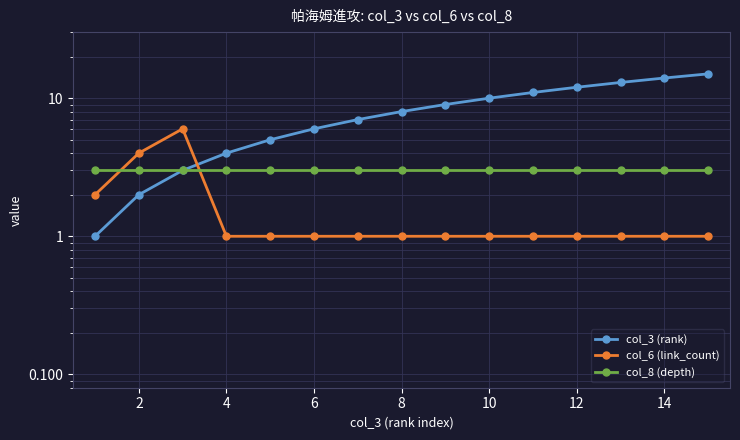

True or false: col_3 (rank) and col_6 (link_count) cross at least once.

True